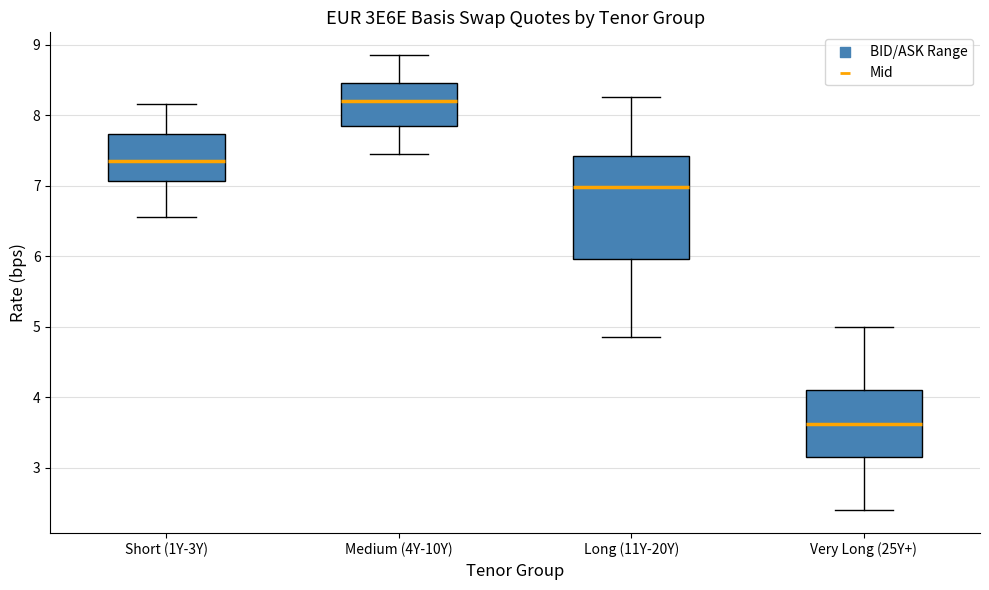

Reading left to right, transcribe this box plot: for each box, give where its median line is, the range the box spans, and where its two whiskers end, as read against the y-axis. The values are not printed on the chart, so give them approximately, as read against the axis.

Short (1Y-3Y): median 7.4, box 7.1 to 7.7, whiskers 6.6 to 8.2
Medium (4Y-10Y): median 8.2, box 7.9 to 8.5, whiskers 7.5 to 8.9
Long (11Y-20Y): median 7.0, box 6.0 to 7.4, whiskers 4.9 to 8.3
Very Long (25Y+): median 3.6, box 3.2 to 4.1, whiskers 2.4 to 5.0